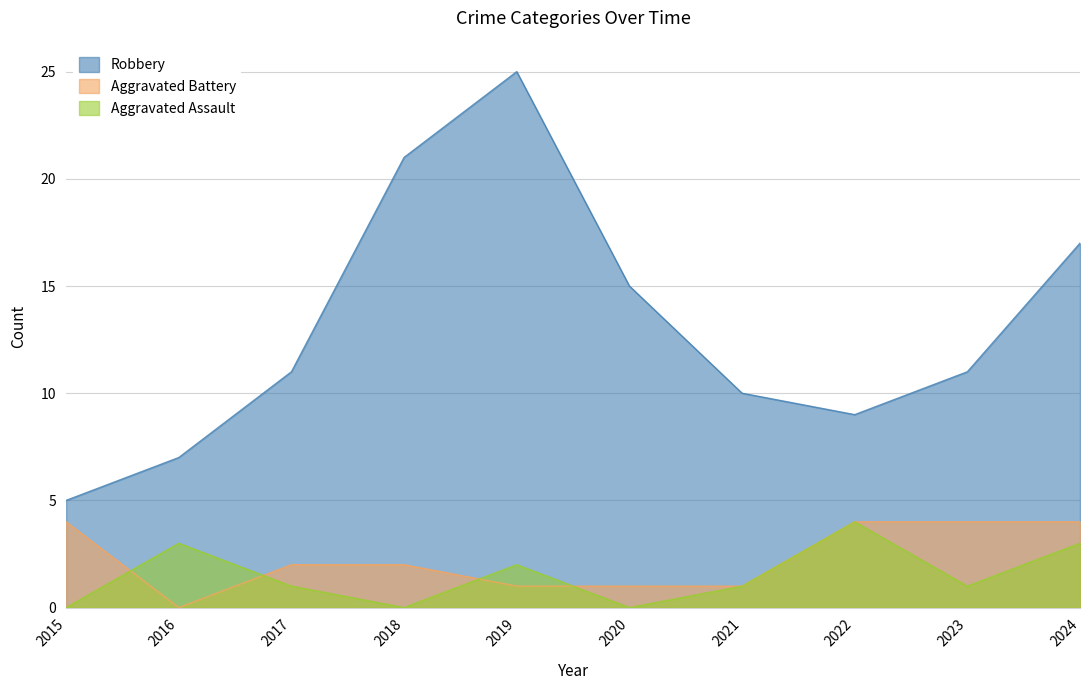

Where is the first local minimum for Aggravated Battery?

2016